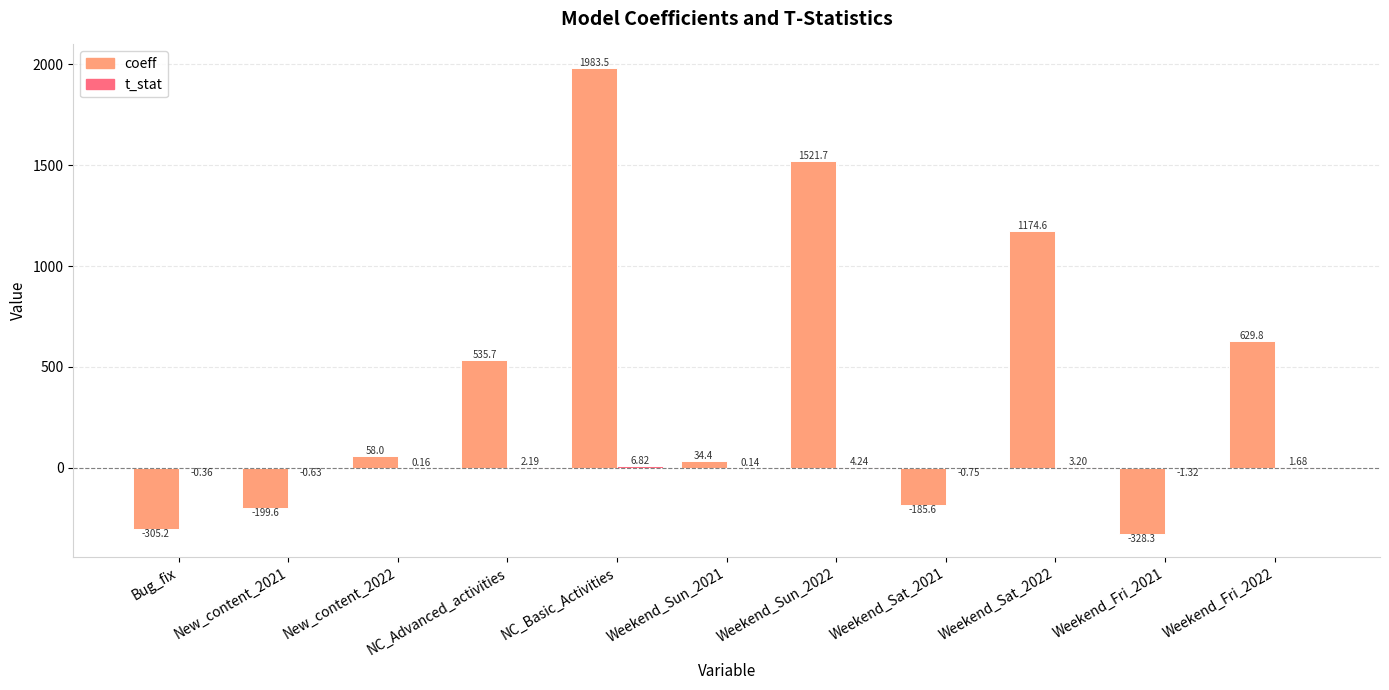

Which series has the largest total across all categories?

coeff